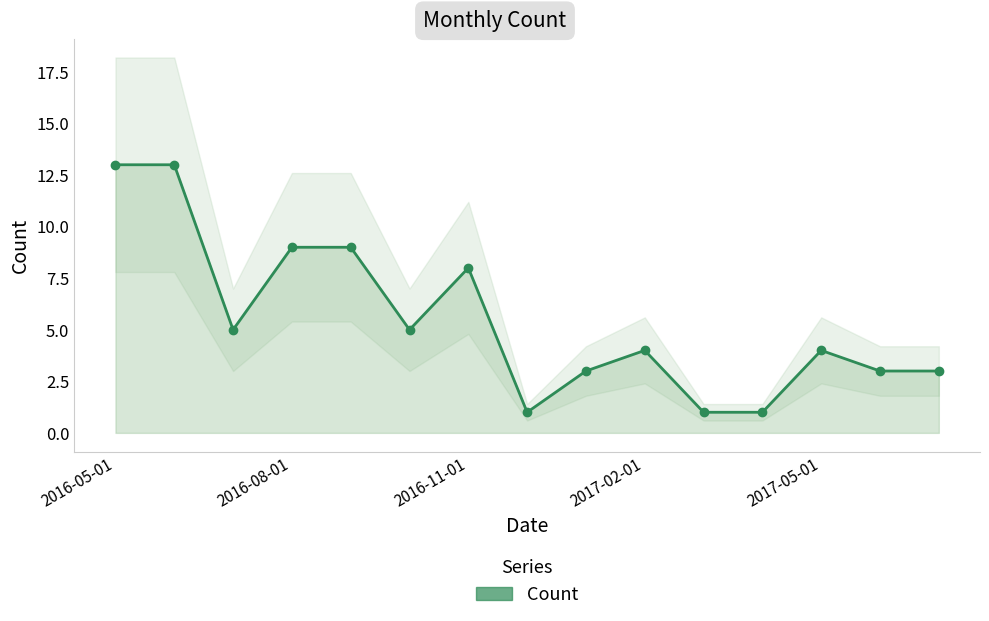

The chart shows a value of 5 at 2017-02-01. True or false?

False